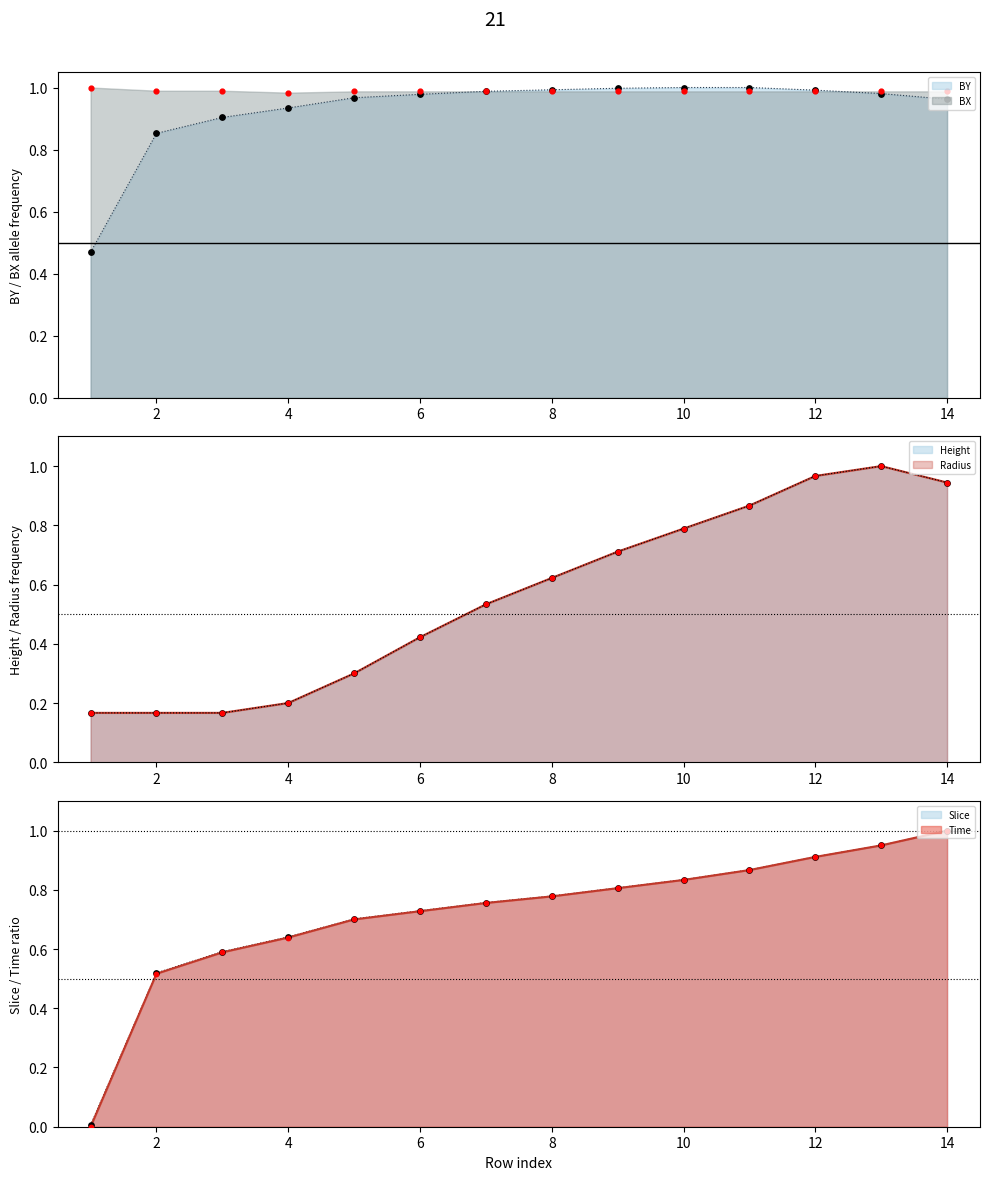

At how many categories does at least one series exceed 0?

14